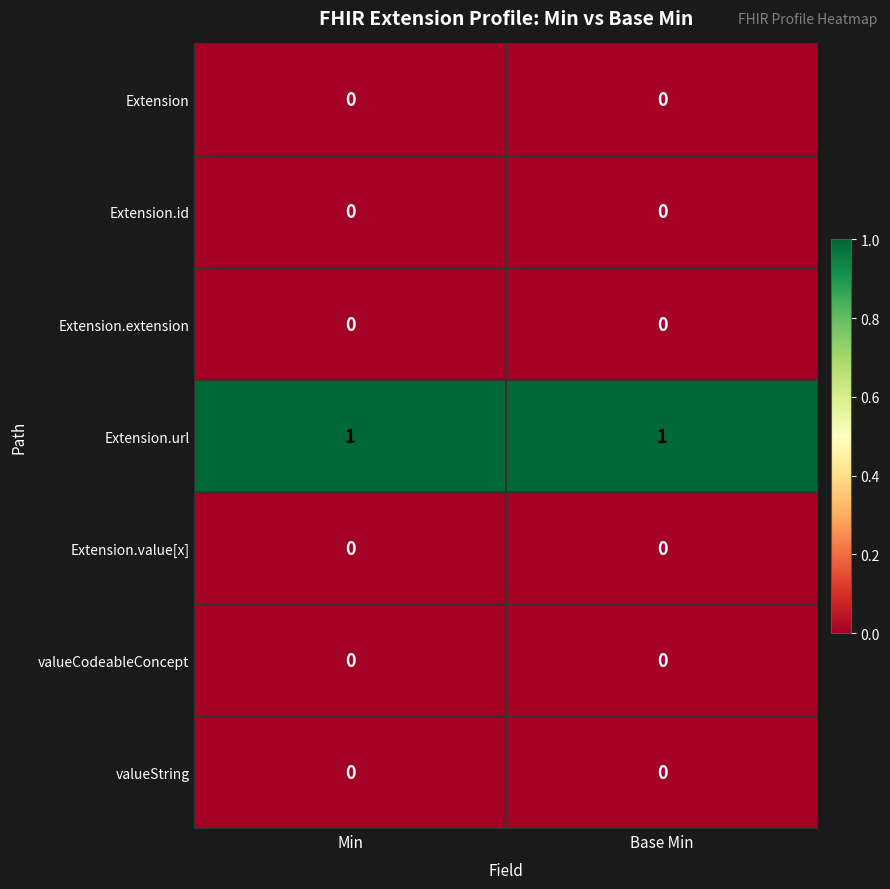

True or false: Extension.url has a value of 1 at Min.

True